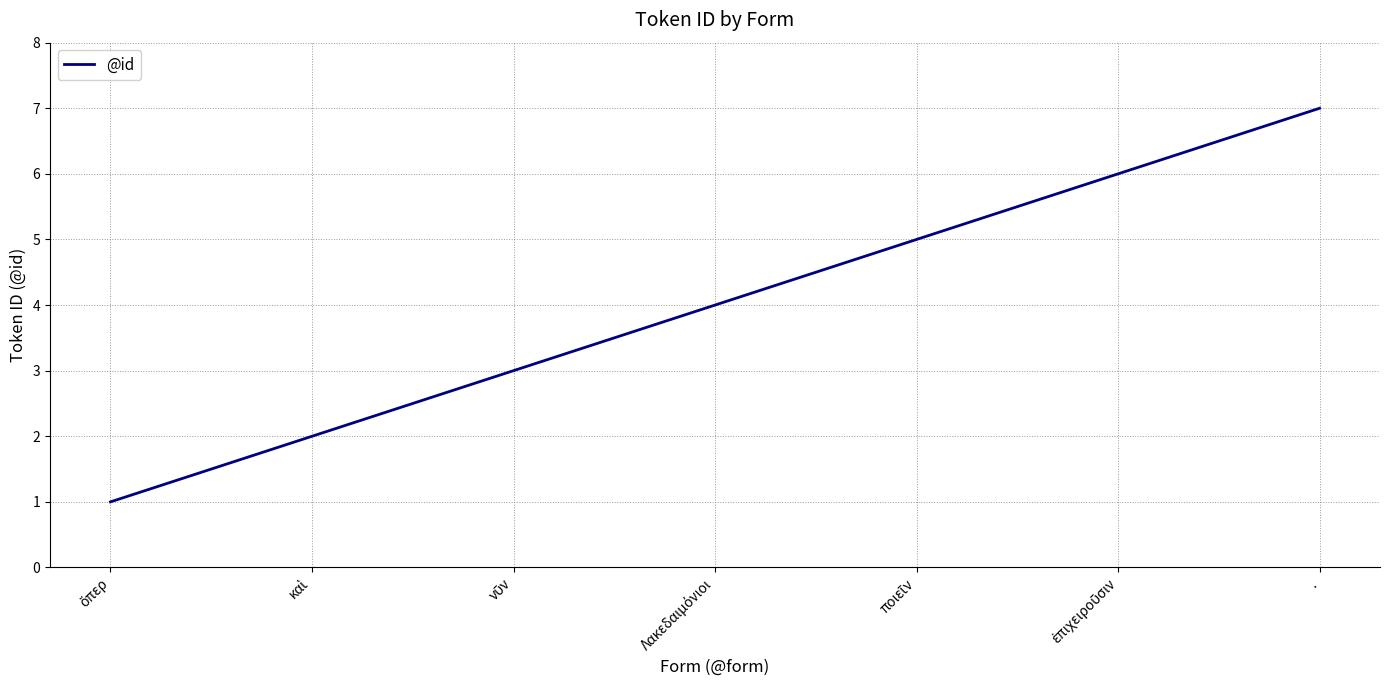

What is the sum of all values?

28